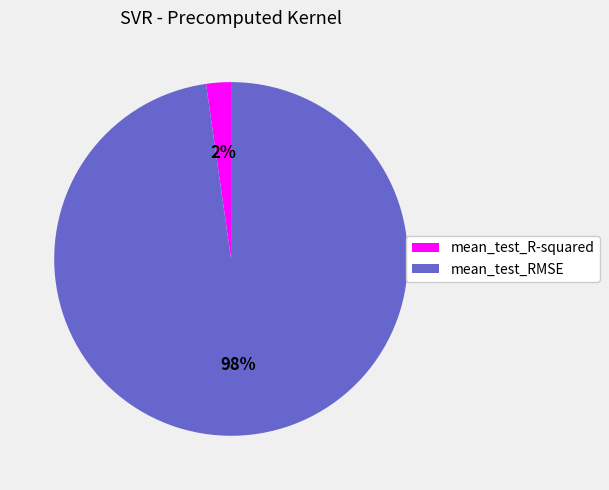

Which category has the smallest portion of the pie?

mean_test_R-squared